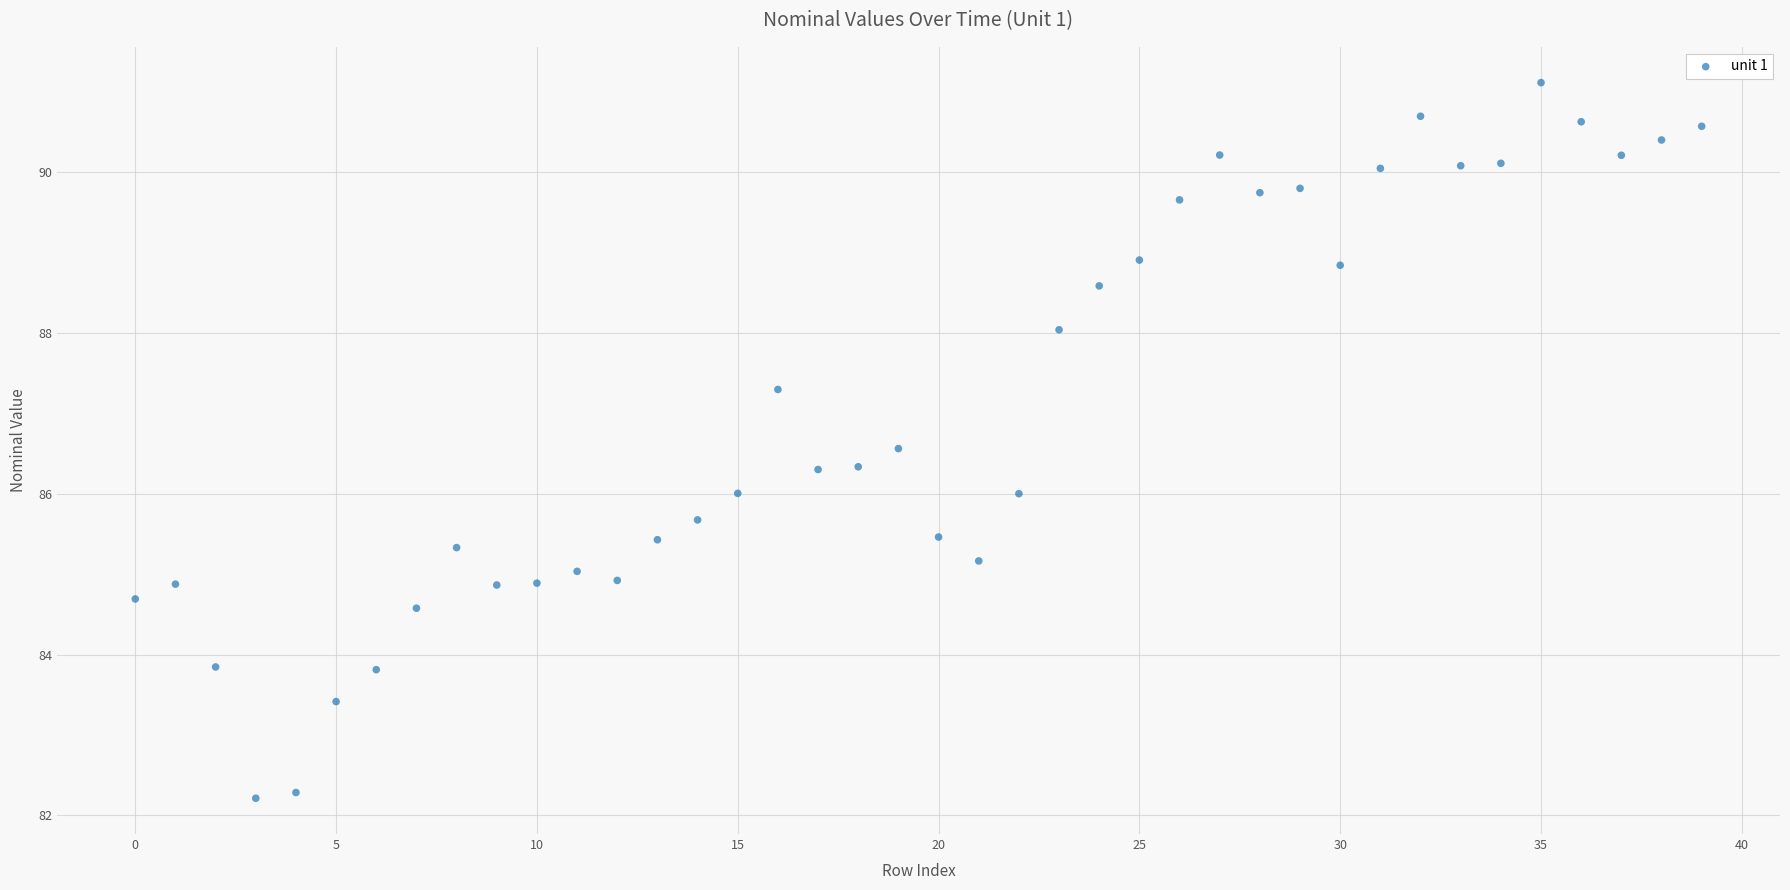

What is the range of Y values (max minus min)?

8.9